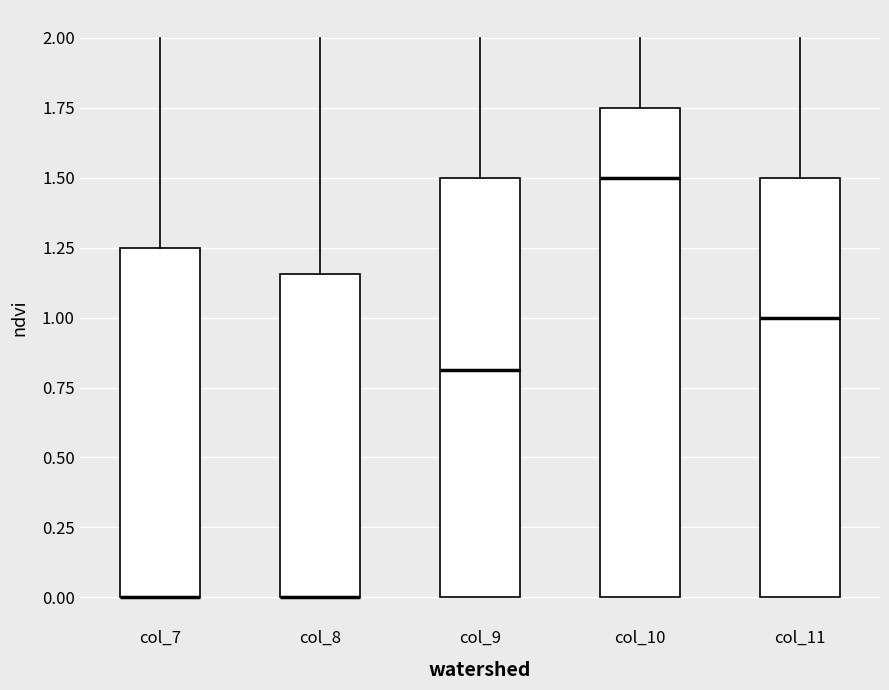

Reading left to right, transcribe this box plot: for each box, give where its median line is, the range the box spans, and where its two whiskers end, as read against the y-axis. The values are not printed on the chart, so give them approximately, as read against the axis.

col_7: median 0.00 (drawn on the box's lower edge), box 0.00 to 1.25, whiskers 0.00 to 2.00
col_8: median 0.00 (drawn on the box's lower edge), box 0.00 to 1.15, whiskers 0.00 to 2.00
col_9: median 0.80, box 0.00 to 1.50, whiskers 0.00 to 2.00
col_10: median 1.50, box 0.00 to 1.75, whiskers 0.00 to 2.00
col_11: median 1.00, box 0.00 to 1.50, whiskers 0.00 to 2.00